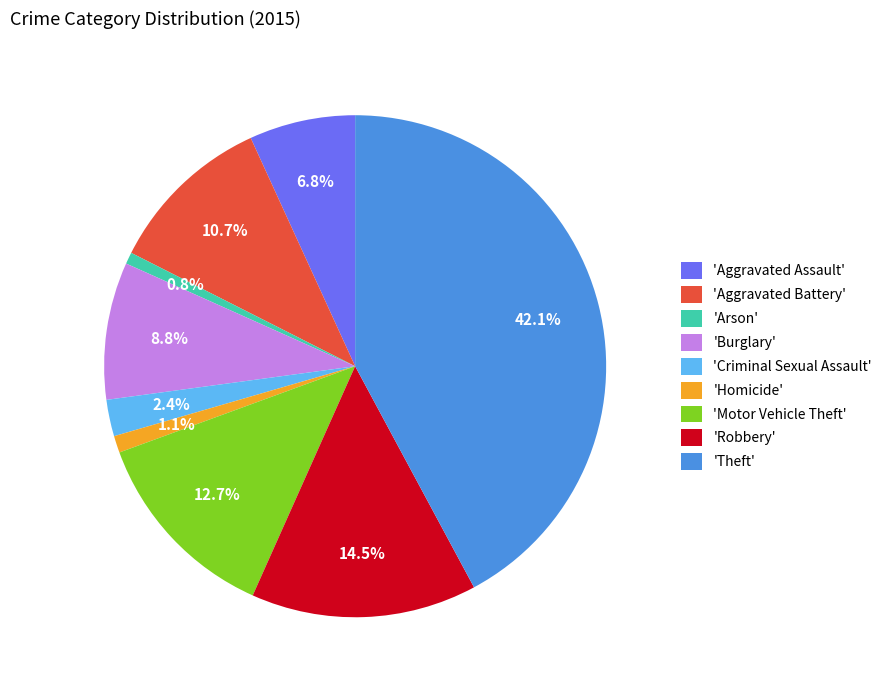

Count the number of slices in the pie.

9